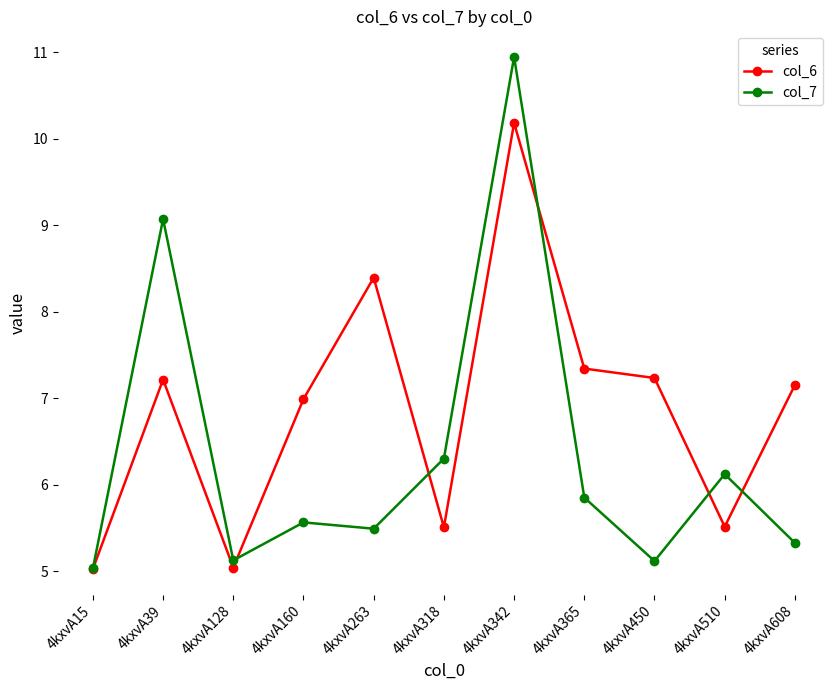

What is the difference between the col_7 values at 4kxvA160 and 4kxvA39?

3.5